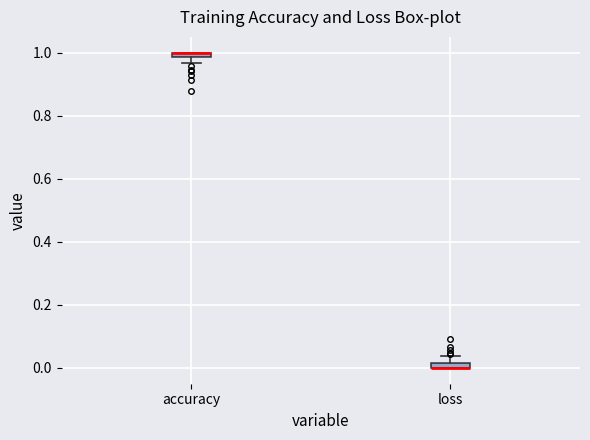

Where is the lower edge of the box for loss on the y-axis? The values are not printed on the chart, so give them approximately, as read against the axis.

0.00